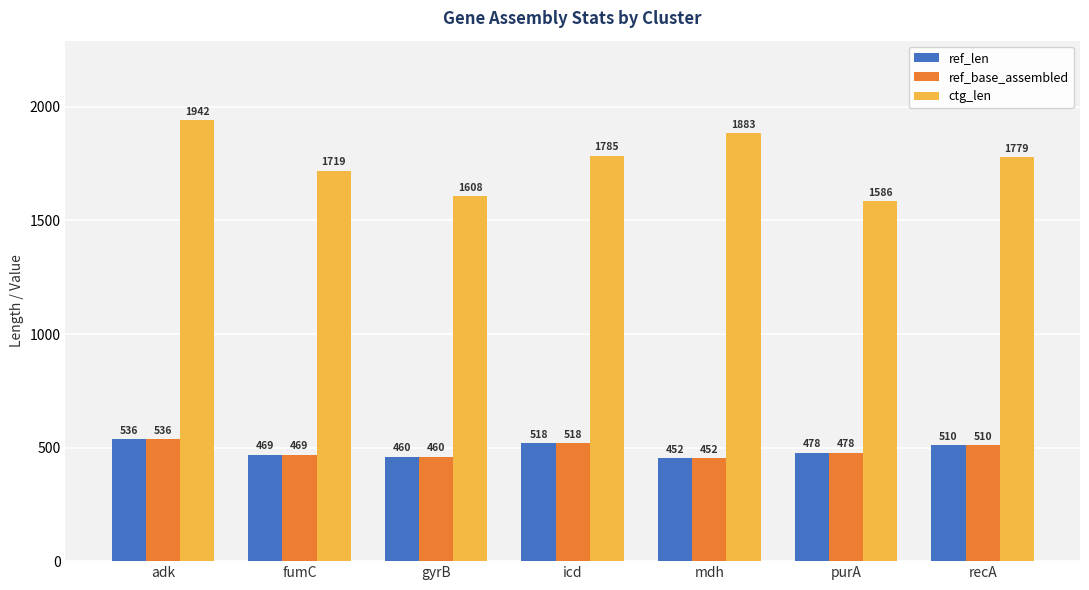

What is the label of the 5th bar from the left?

mdh